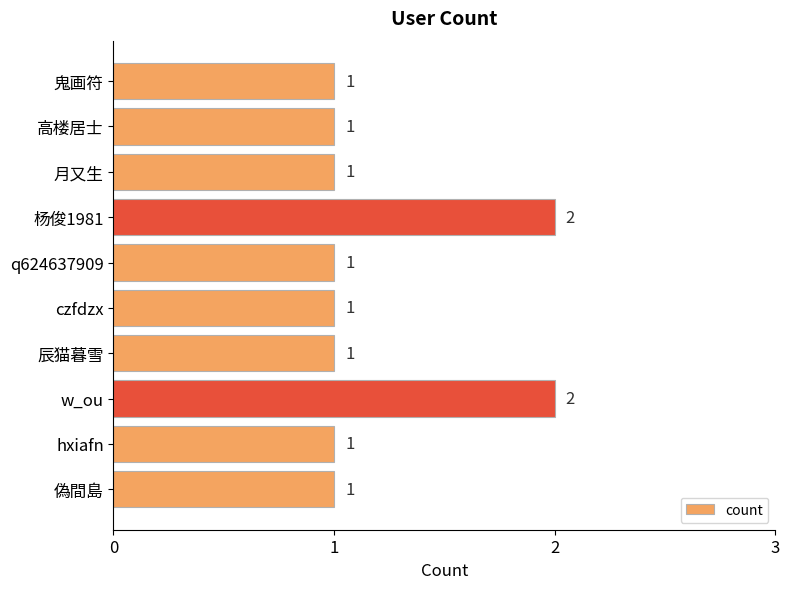

Reading bottom to top, extract all data points from this chart.

1	1	2	1	1	1	2	1	1	1